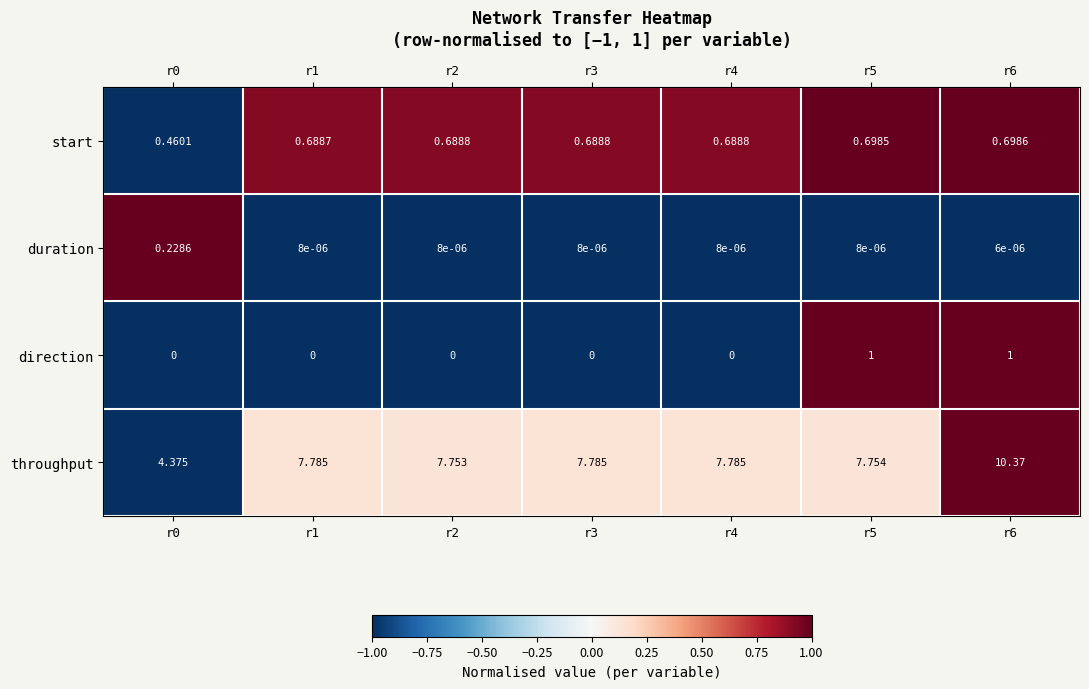

Which series changed the most between r2 and r3?

throughput